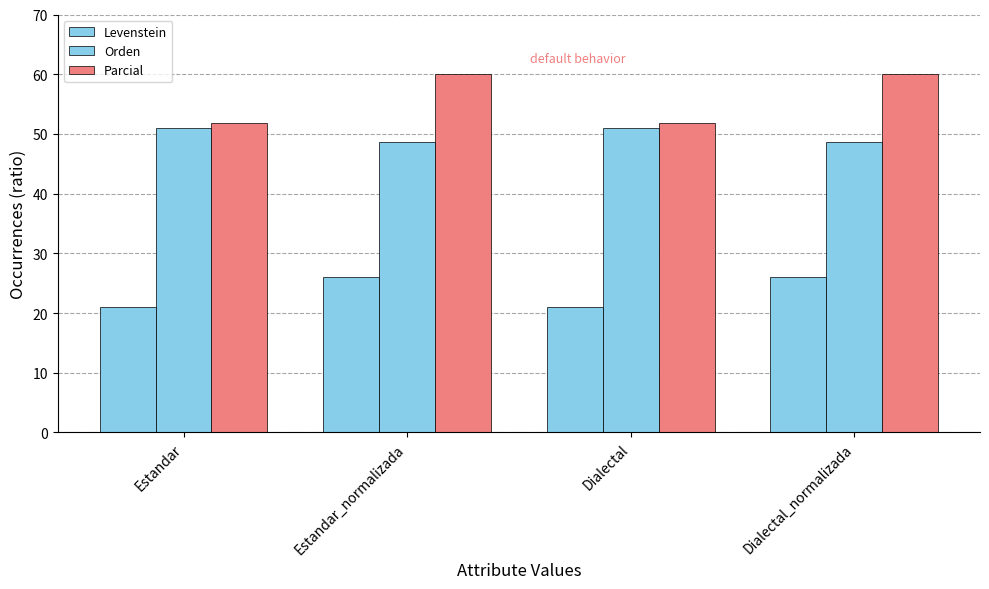

What is the difference between the highest and lowest values at Estandar_normalizada?

34.0